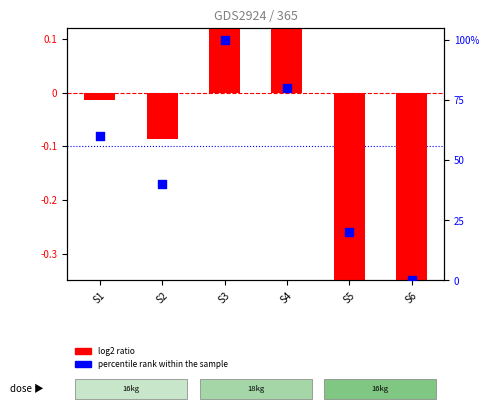

Which series has the widest spread of Y values?

percentile rank within the sample